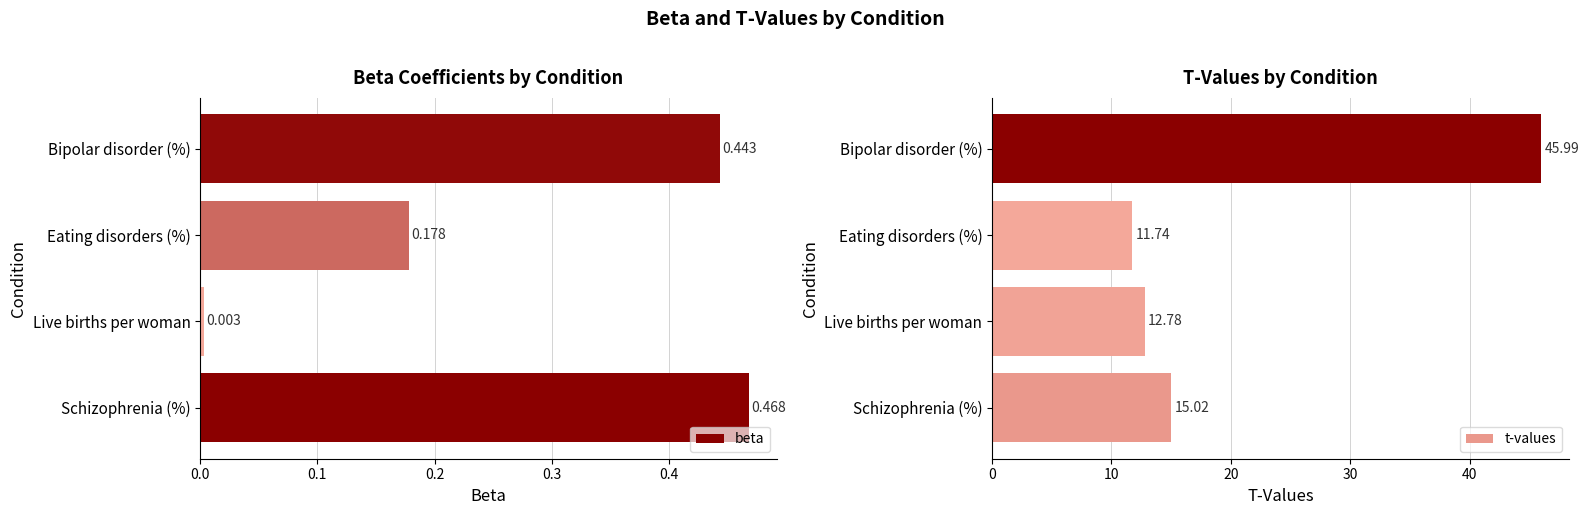

Is it true that t-values equals 11.7 at Eating disorders (%)?

True